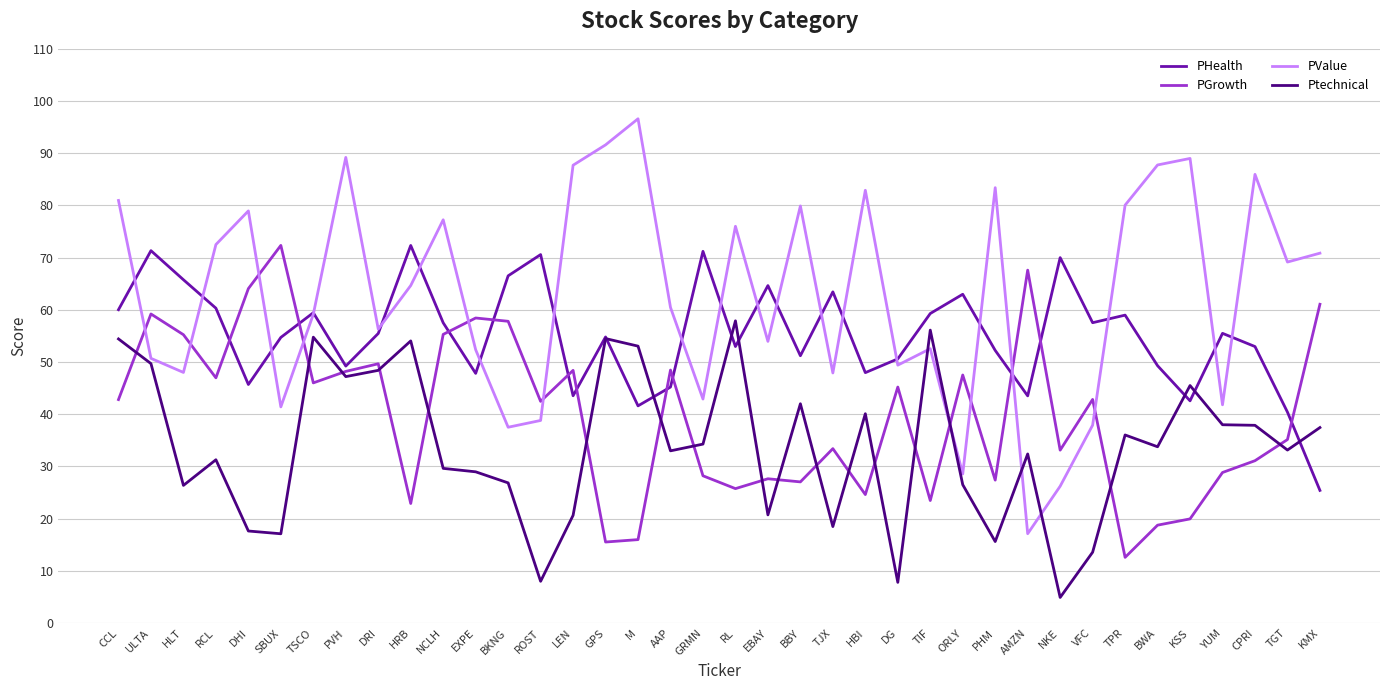

Is the value of Ptechnical at TIF greater than the value of PValue at HRB?

No